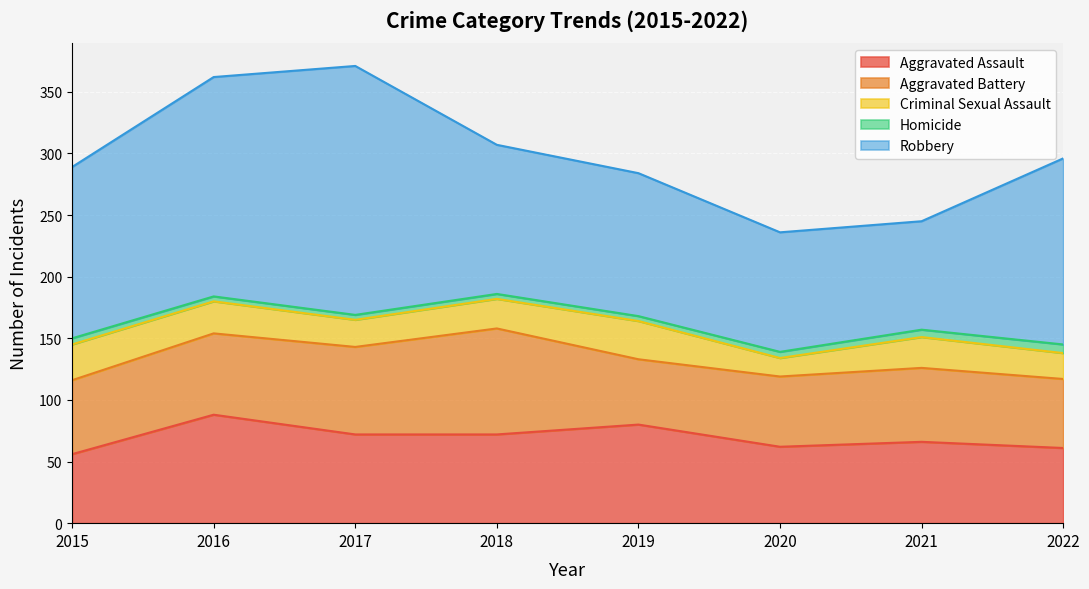

What is the sum of the Robbery values at 2020 and 2018?

218